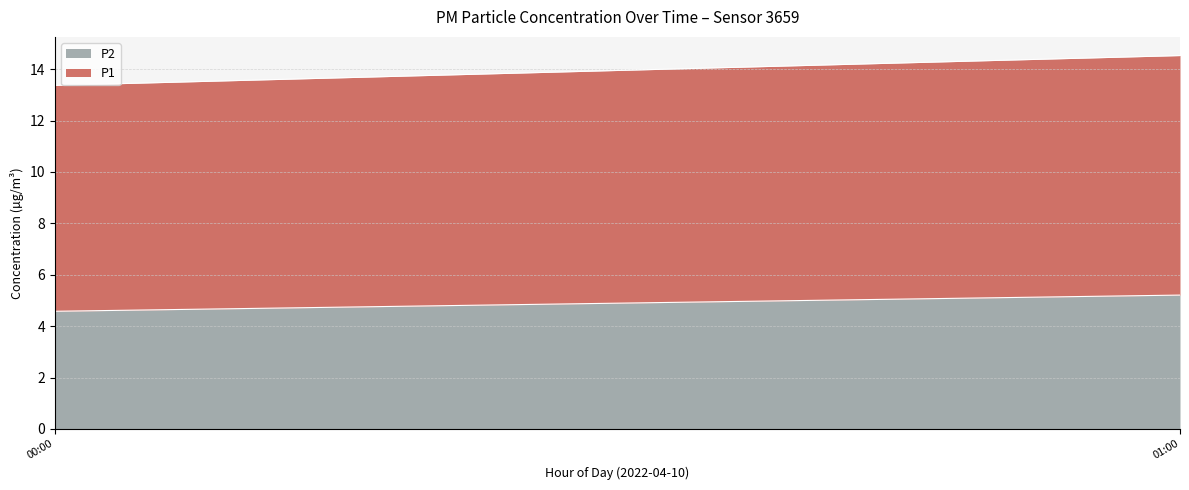

The value of P2 at 00:00 is 6.6. True or false?

False